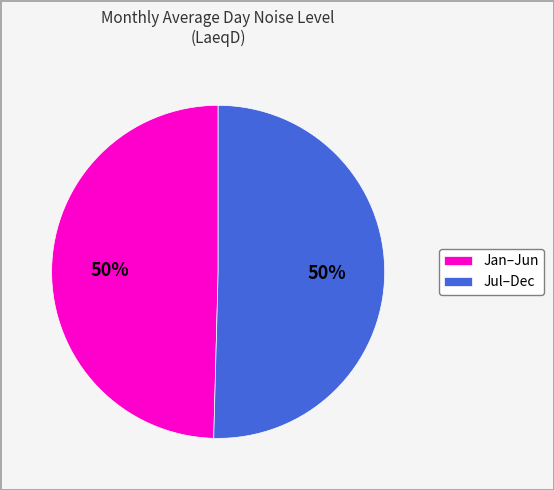

Do Jul–Dec and Jan–Jun together represent more than half of the pie?

Yes